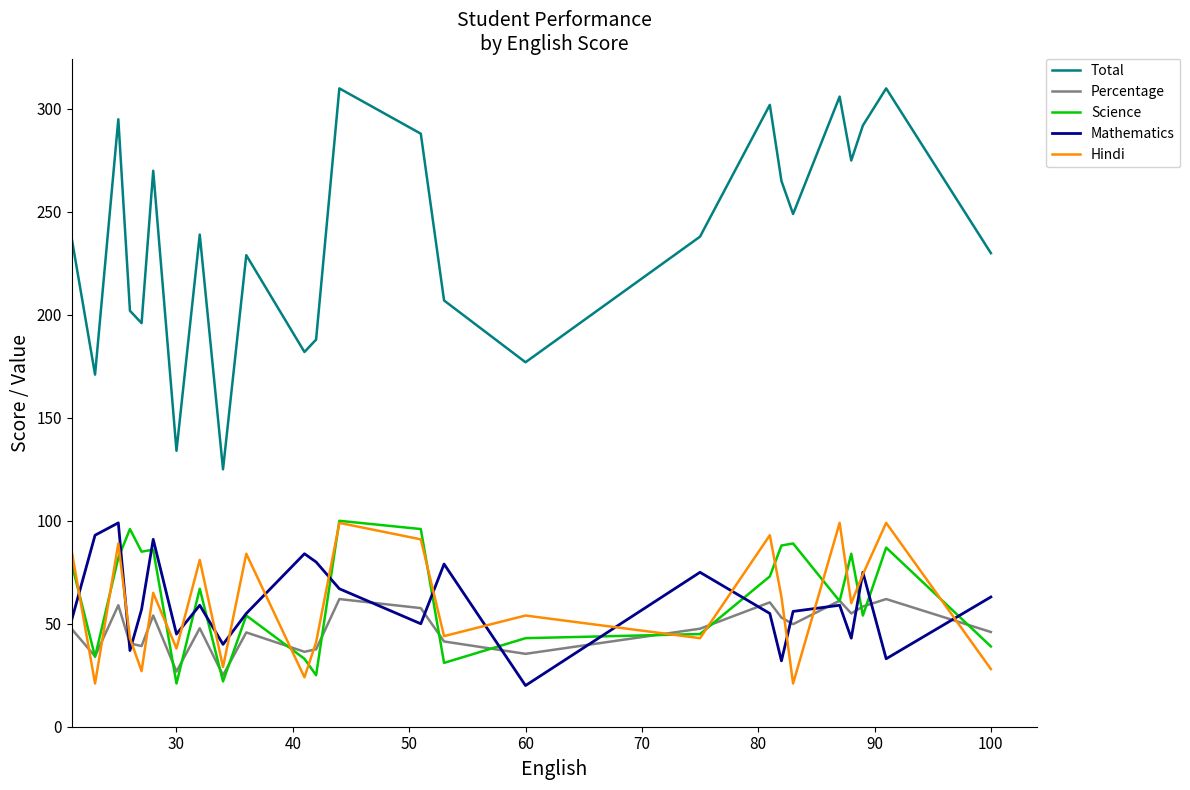

What are all the series names shown in the legend?

Total, Percentage, Science, Mathematics, Hindi